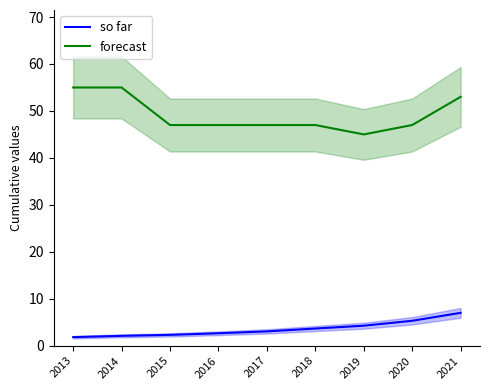

How many forecast values are between 47 and 53?

6